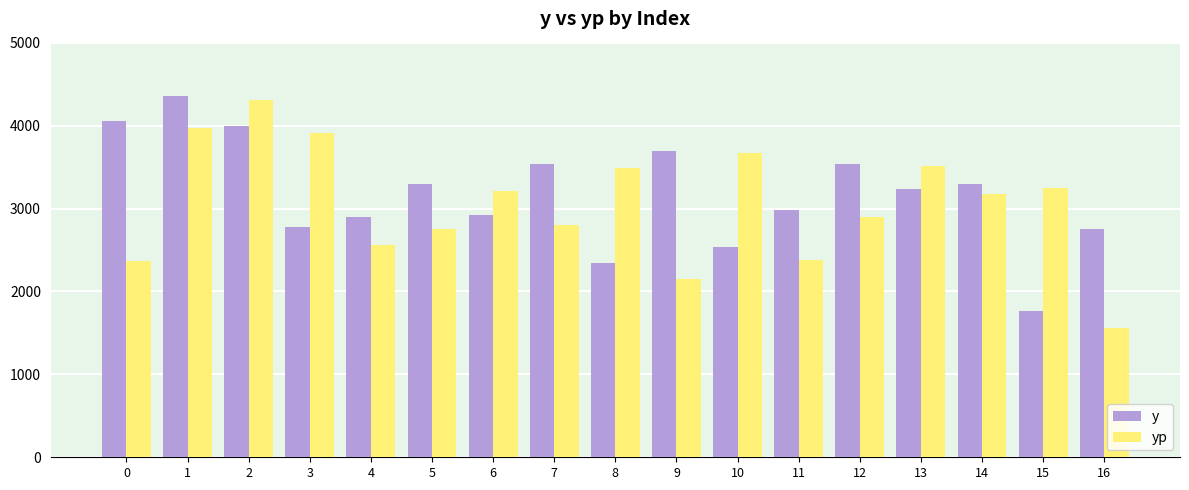

The value of yp at 7 is 2798.4. True or false?

True